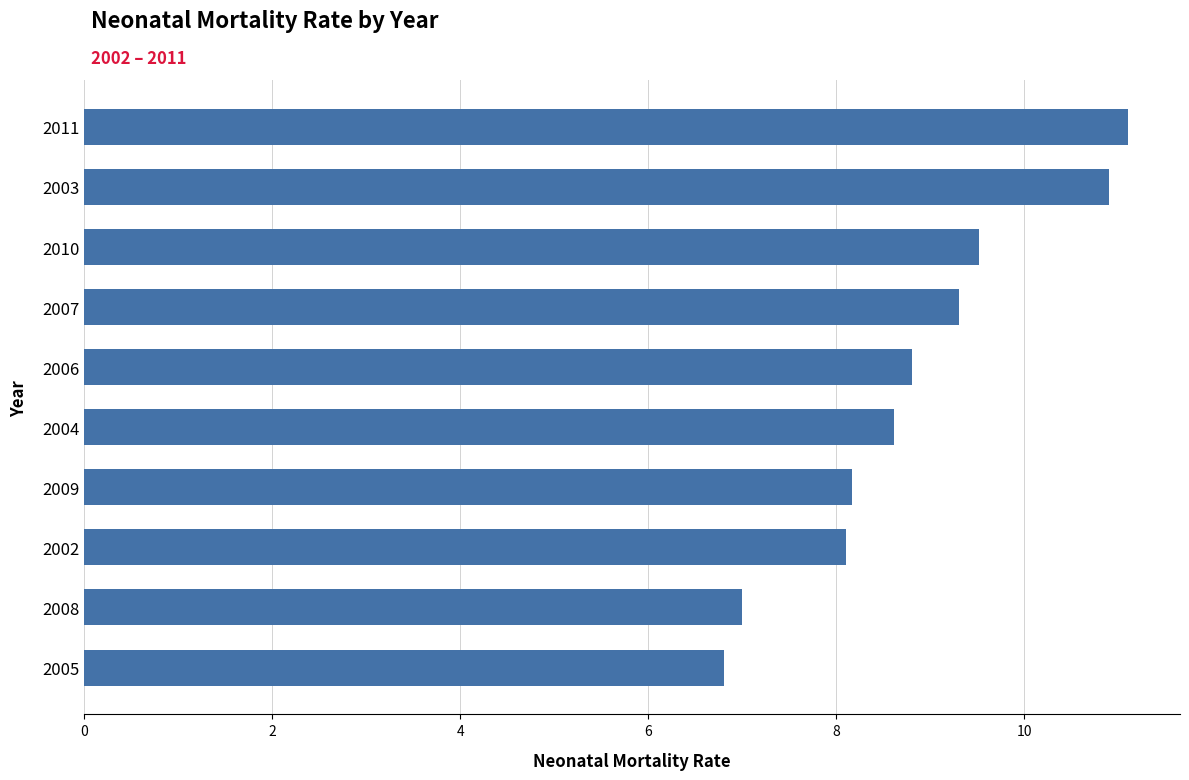

Which category has the lowest value across all series?

2005